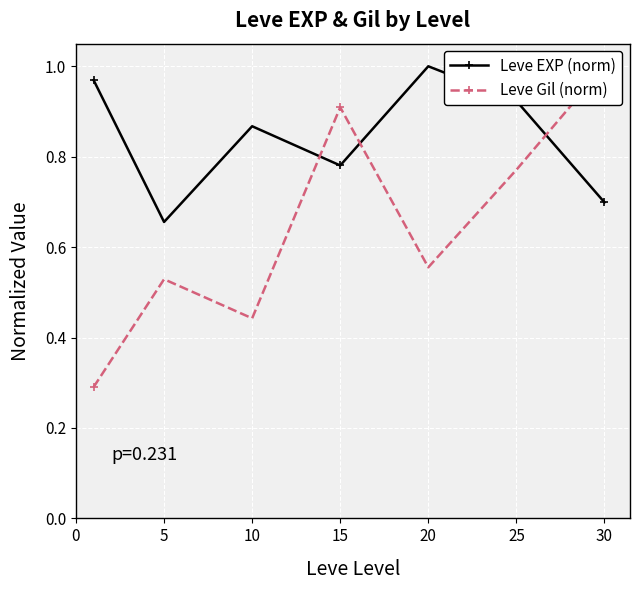

What is the difference between the Leve EXP (norm) values at 10 and 20?

0.1